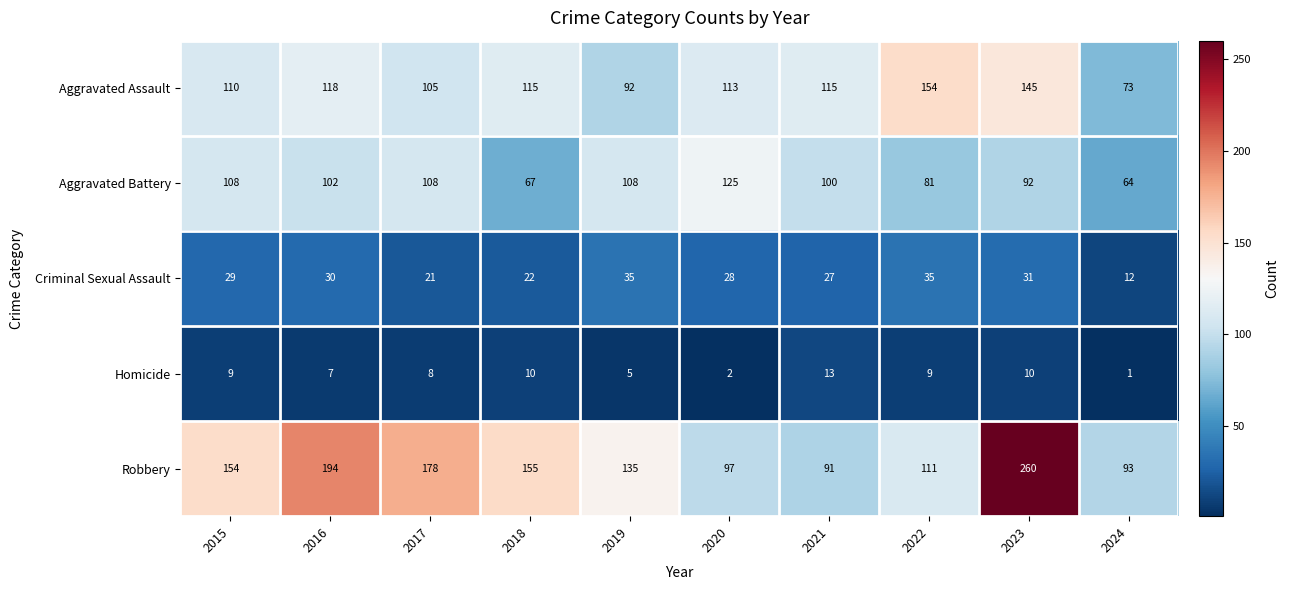

At how many categories does at least one series exceed 212?

1